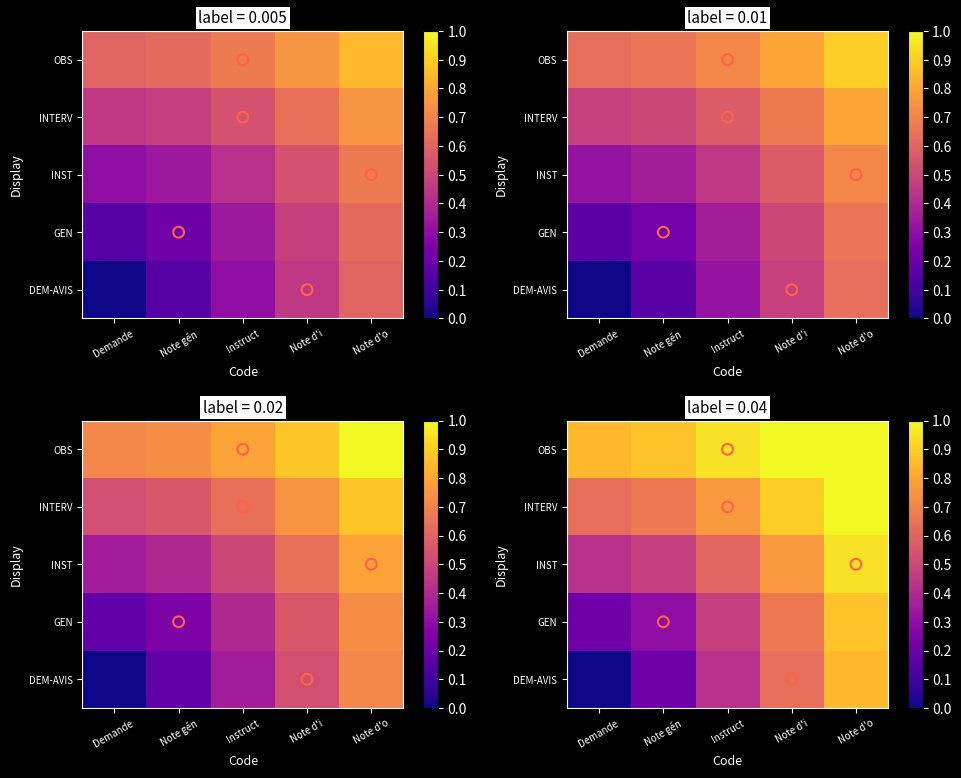

At how many categories does at least one series exceed 3?

1